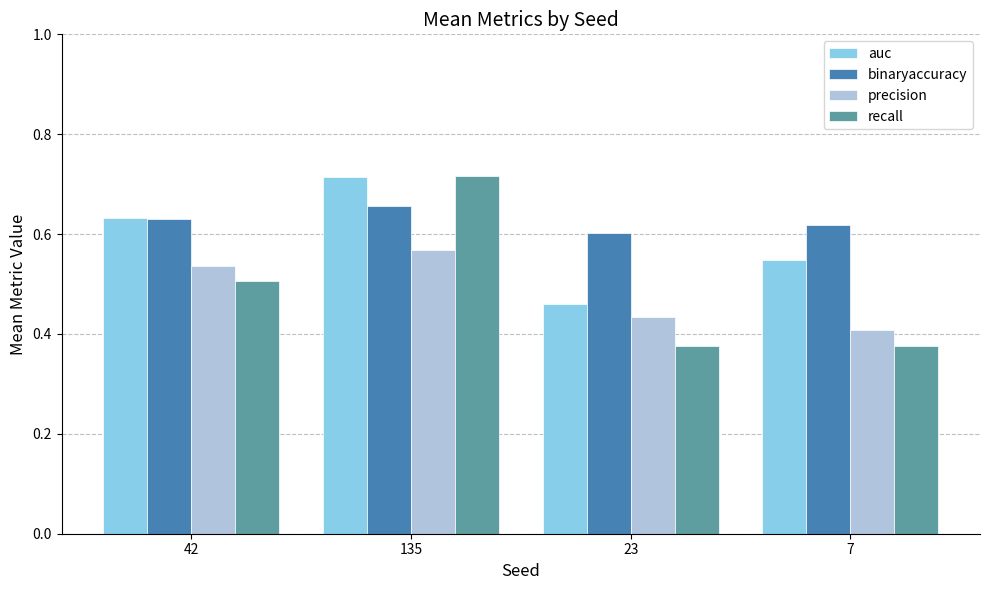

What is the difference between the maximum and minimum values in the auc series?

0.3